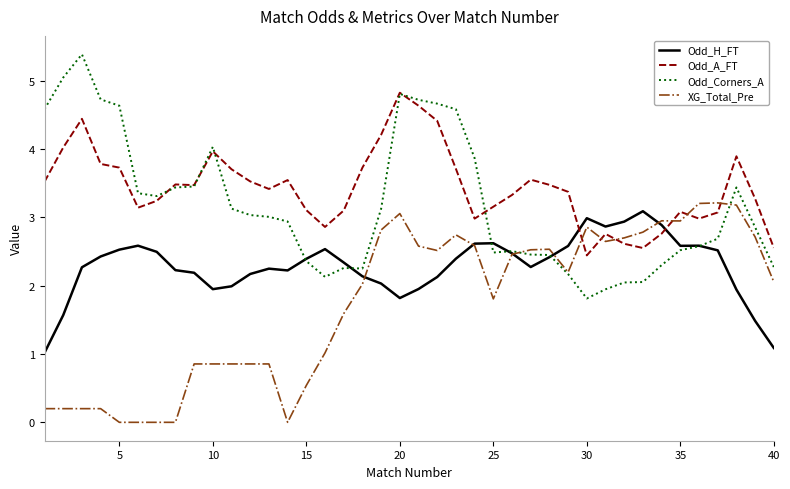

True or false: Odd_A_FT and Odd_H_FT cross at least once.

True